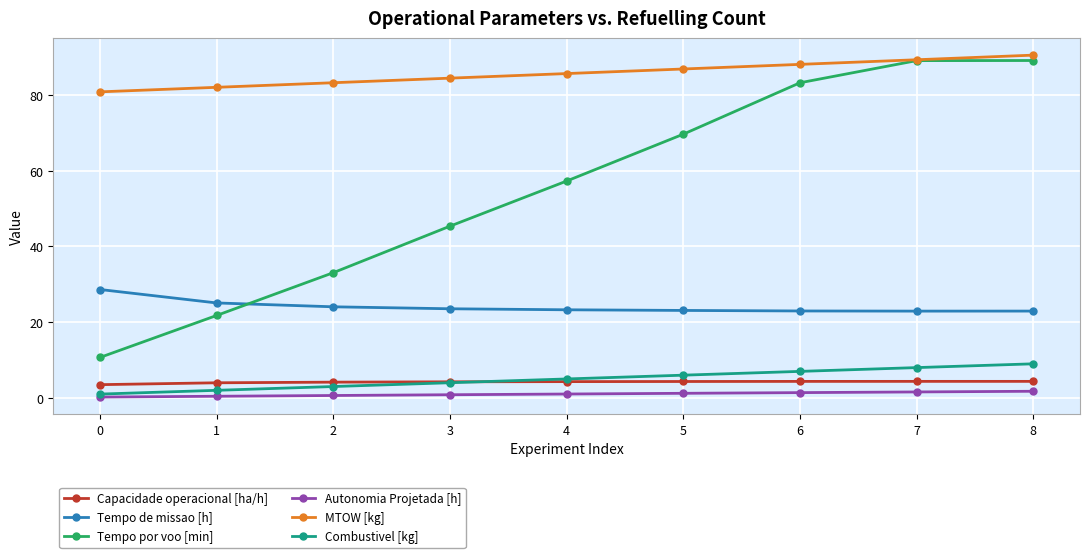

Is the value of Combustivel [kg] at 5 greater than the value of Tempo por voo [min] at 3?

No